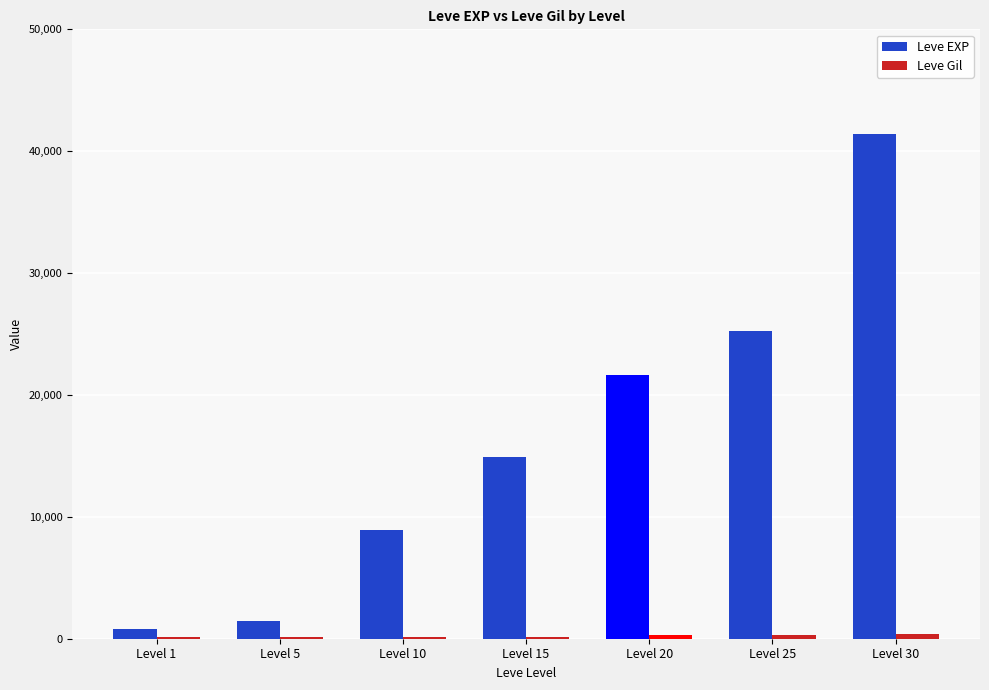

Which series has the largest total across all categories?

Leve EXP